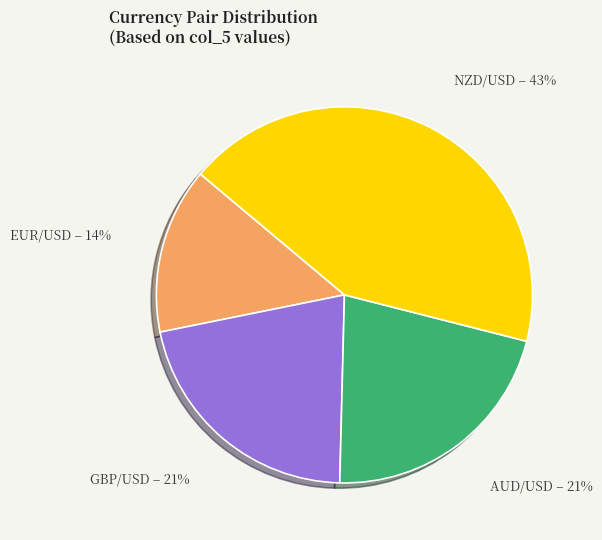

Combined, do NZD/USD and GBP/USD account for over 50%?

Yes